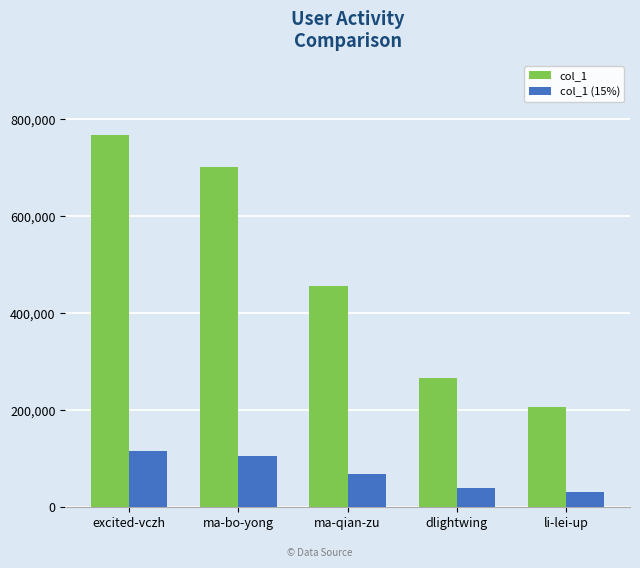

Which category has the lowest value in the col_1 series?

li-lei-up